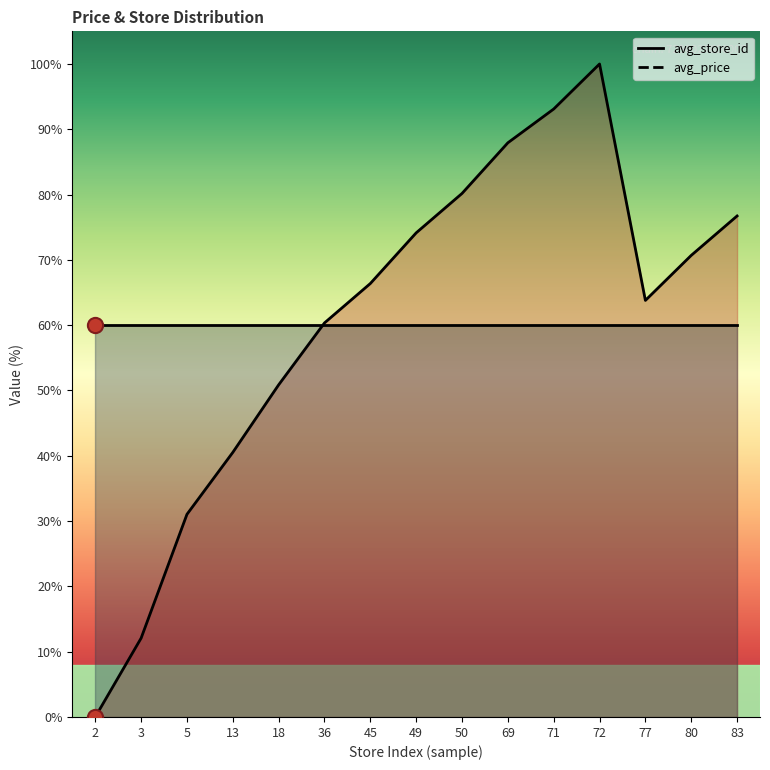

What is the ratio of the value at 49 to the value at 69?

0.8